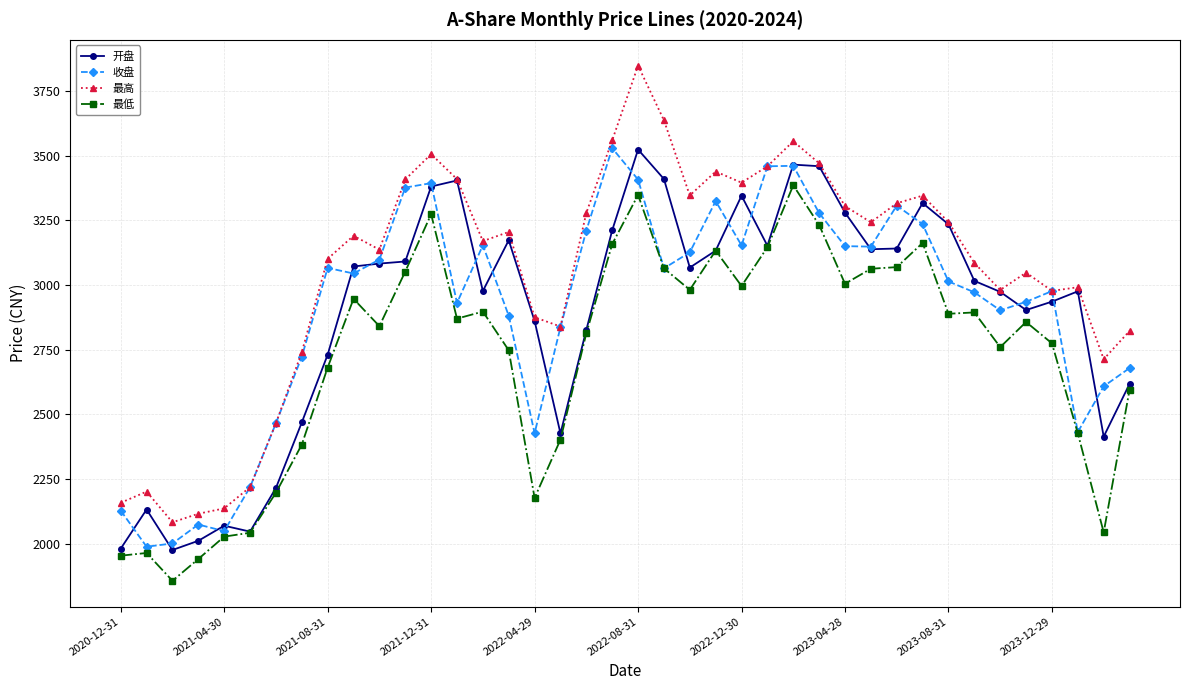

What is the value of the 收盘 point at the 38th from the left?

2432.0